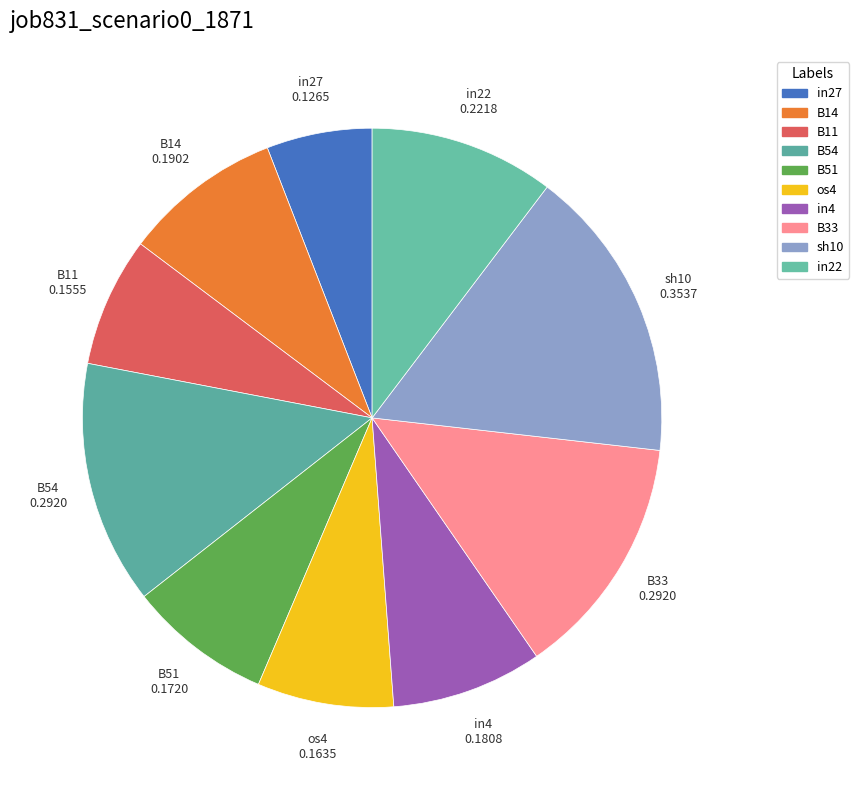

Is it true that sh10 is 7% of the pie?

False